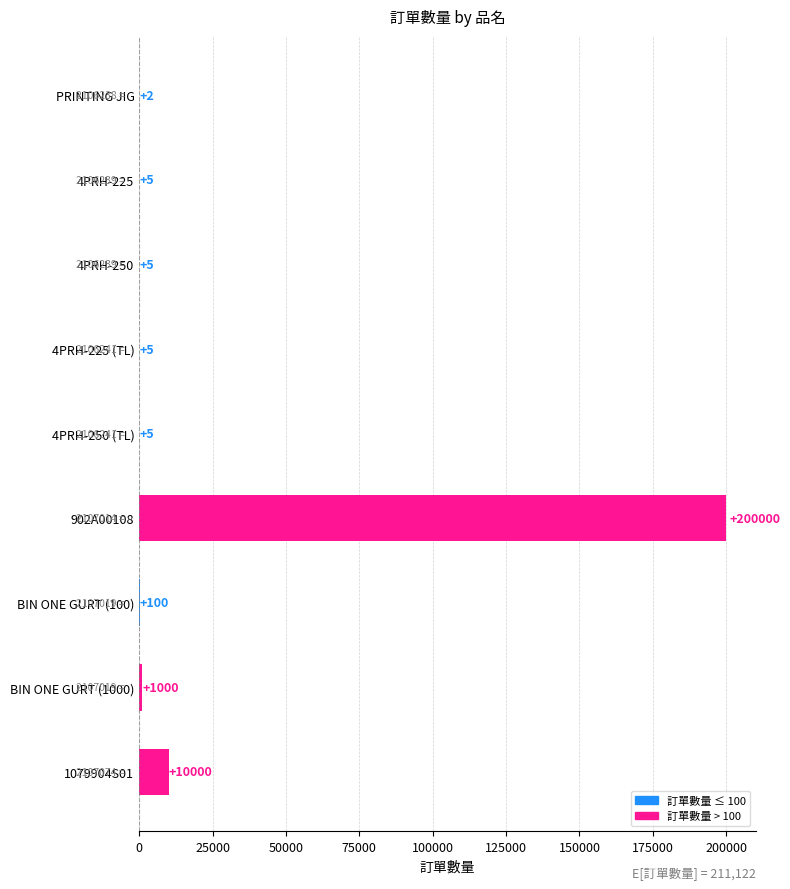

What is the sum of the values at 4PRH-250 and 1079904S01?

10005